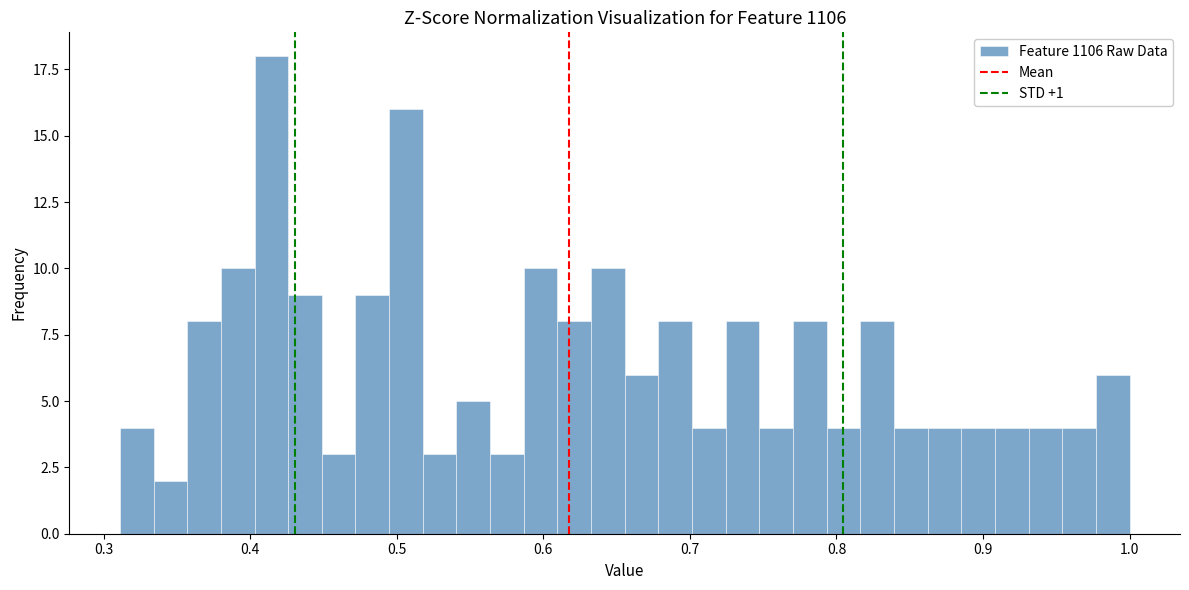

Read against the x-axis, roughly where is the centre of the tallest bar?

0.41